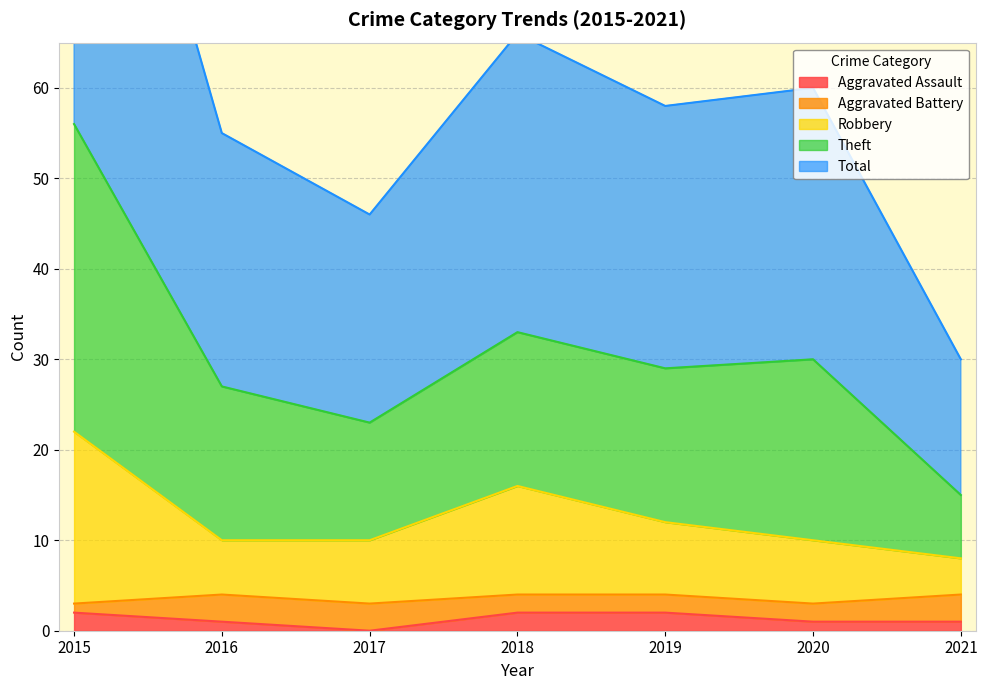

What is the difference between the highest and lowest values at 2016?

54